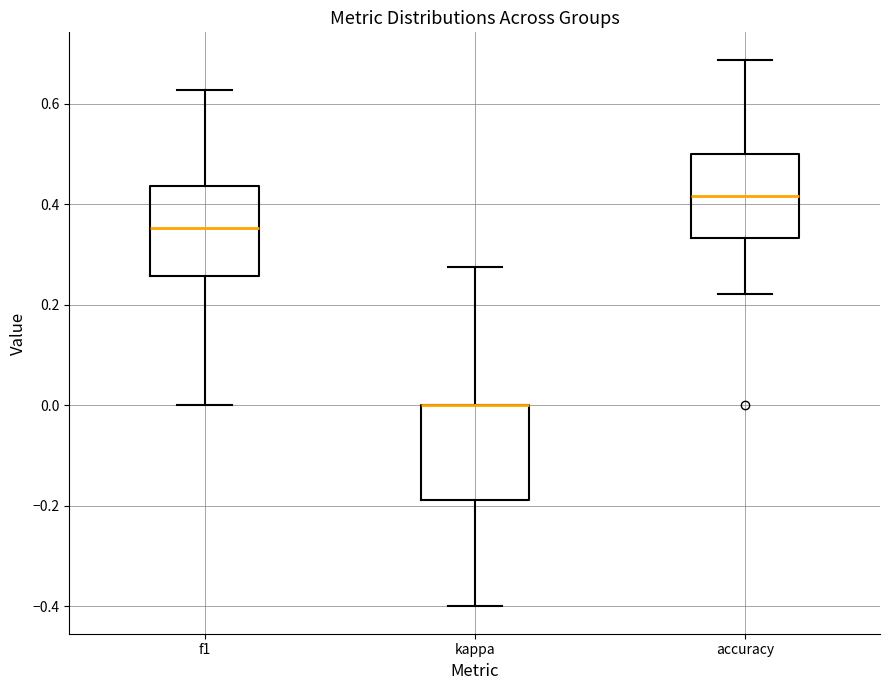

Where is the lower edge of the box for kappa on the y-axis? The values are not printed on the chart, so give them approximately, as read against the axis.

-0.18